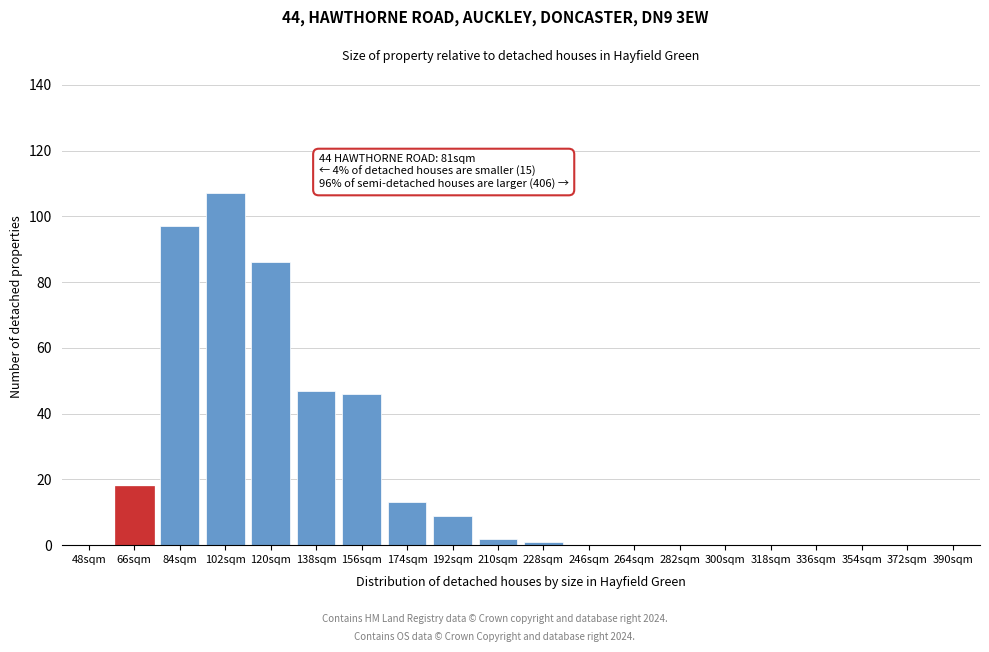

Reading left to right, extract all data points from this chart.

48sqm=0	66sqm=18	84sqm=97	102sqm=107	120sqm=86	138sqm=47	156sqm=46	174sqm=13	192sqm=9	210sqm=2	228sqm=1	246sqm=0	264sqm=0	282sqm=0	300sqm=0	318sqm=0	336sqm=0	354sqm=0	372sqm=0	390sqm=0